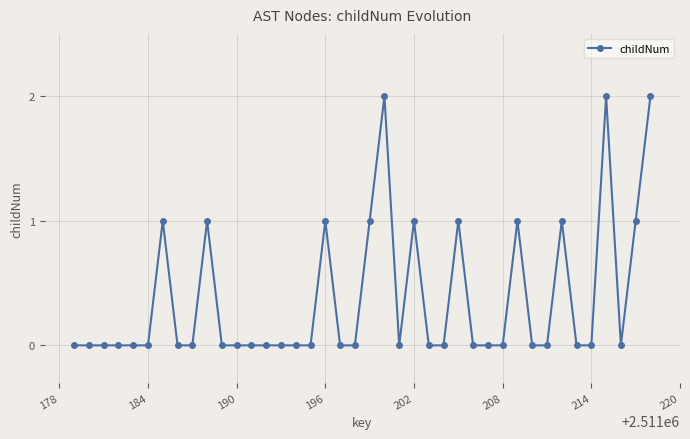

True or false: the data has more than 2 interior local peaks.

True